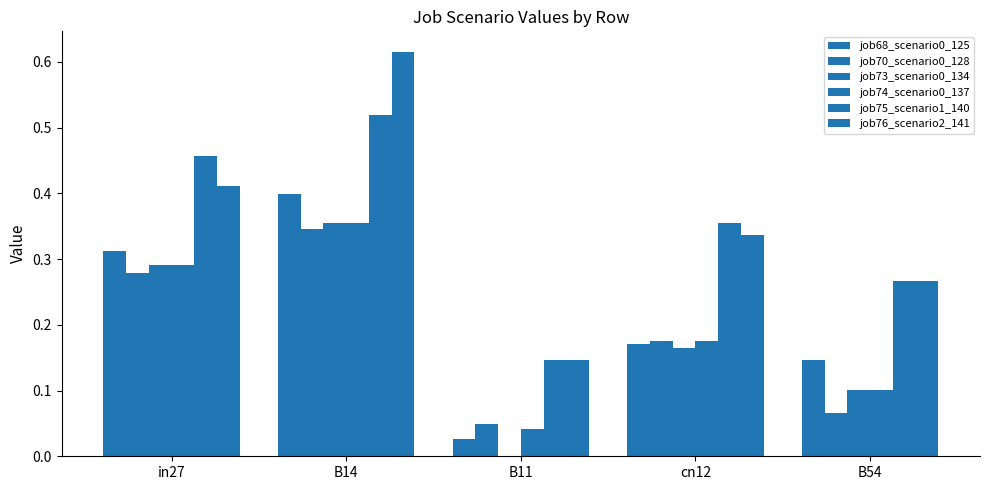

Which series has the widest spread of values?

job76_scenario2_141